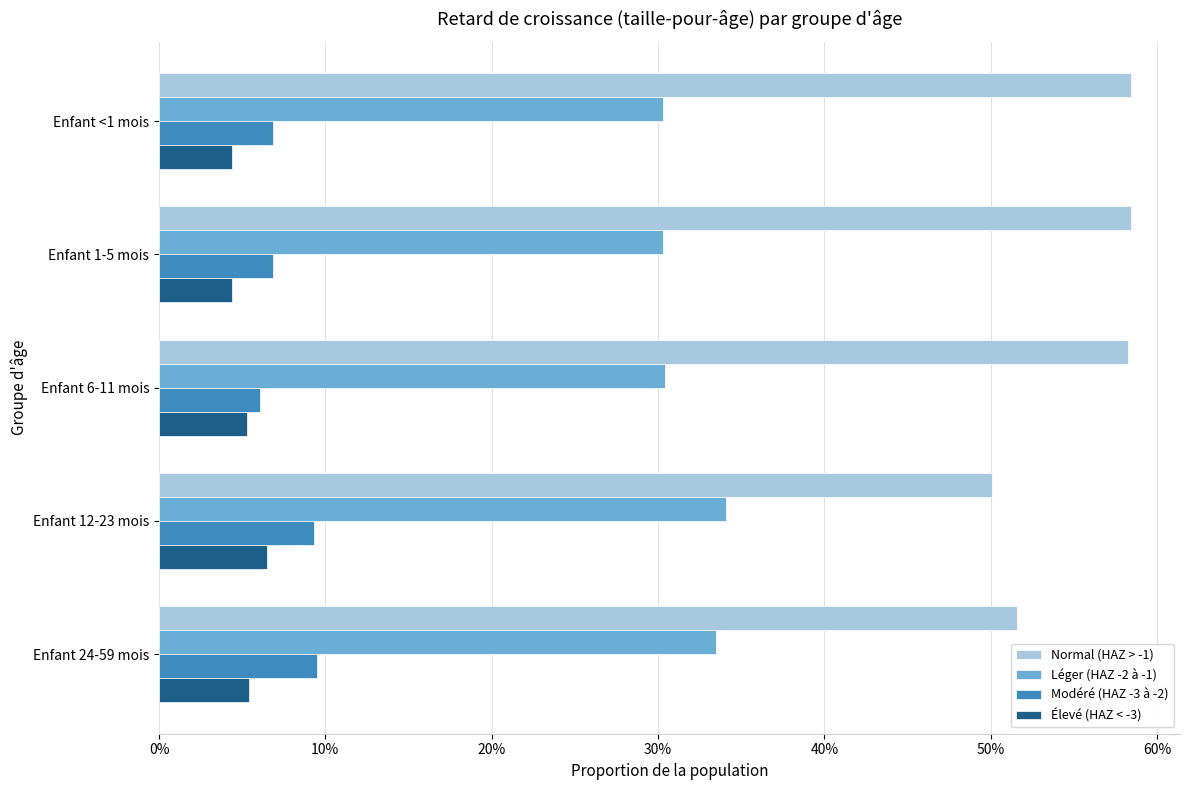

What are all the series names shown in the legend?

Normal (HAZ > -1), Léger (HAZ -2 à -1), Modéré (HAZ -3 à -2), Élevé (HAZ < -3)